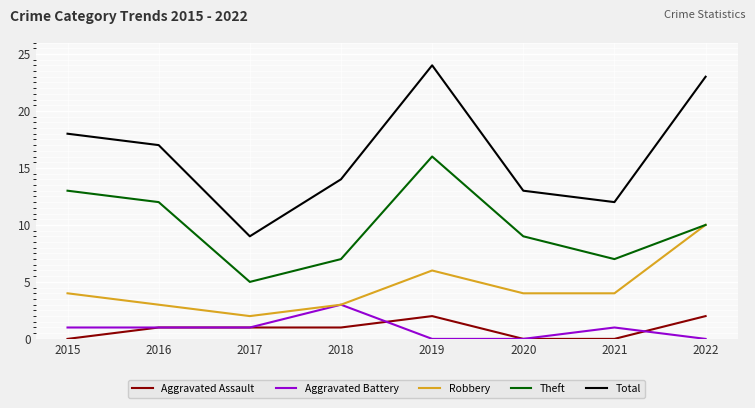

Between 2017 and 2019, which series saw the biggest shift?

Total